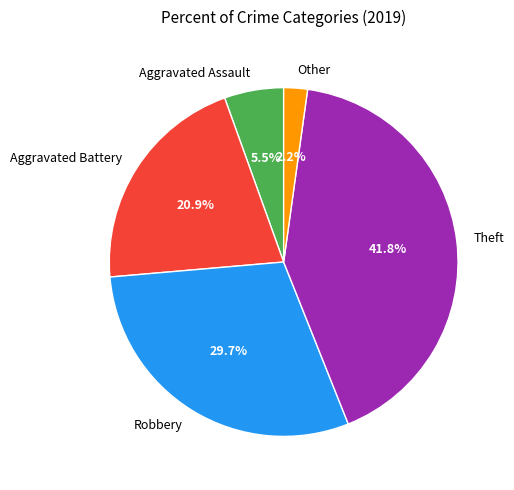

How much of the chart is everything except Robbery?

70.3%